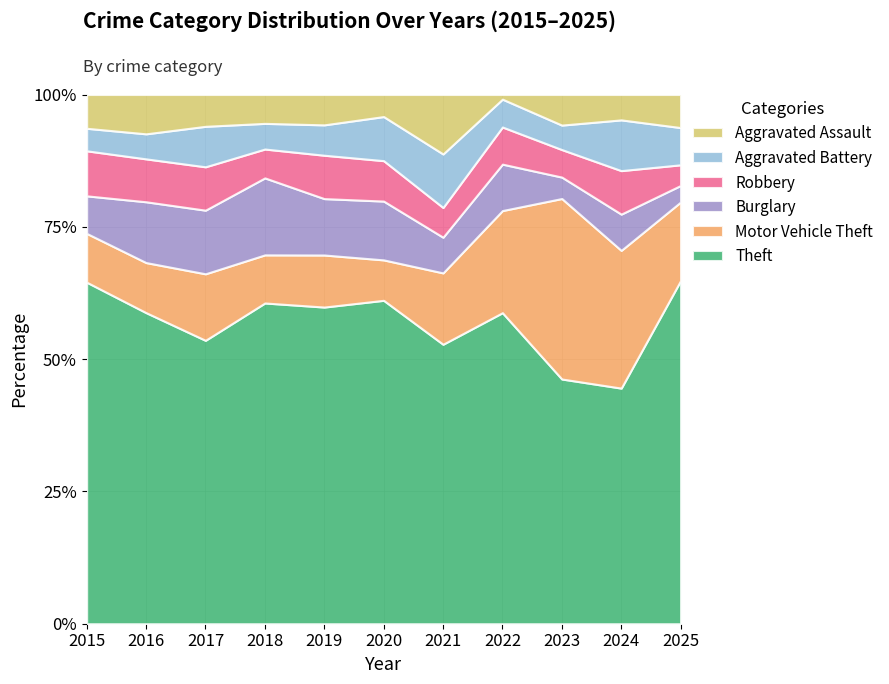

Where is Aggravated Battery nearest to the value 10?

2021